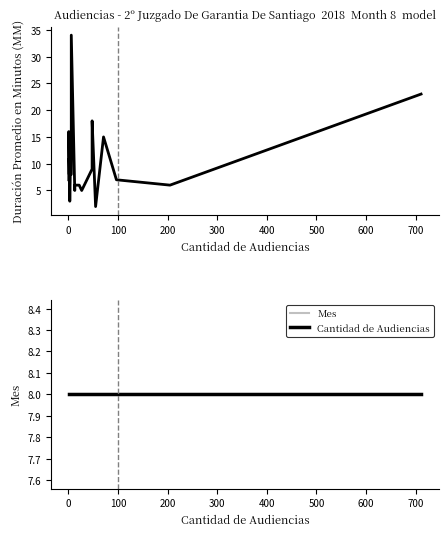

What is the sum of all Mes values?

160